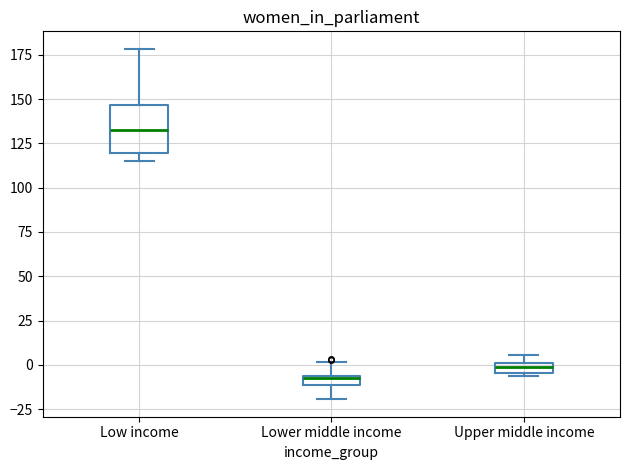

Which box is the tallest, from its lower edge to its upper edge?

Low income